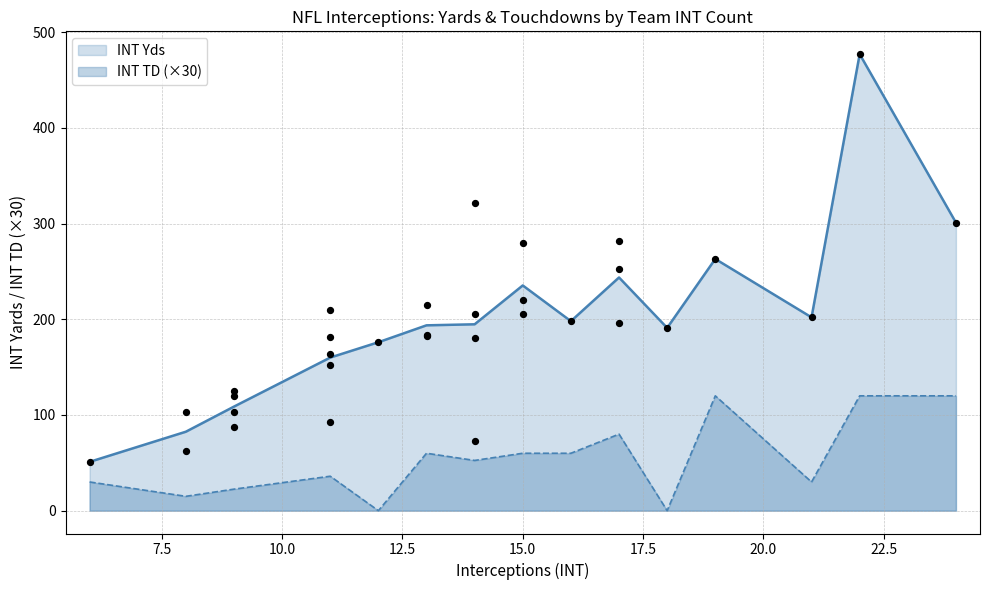

What is the lowest value of the INT Yds series?

51.0